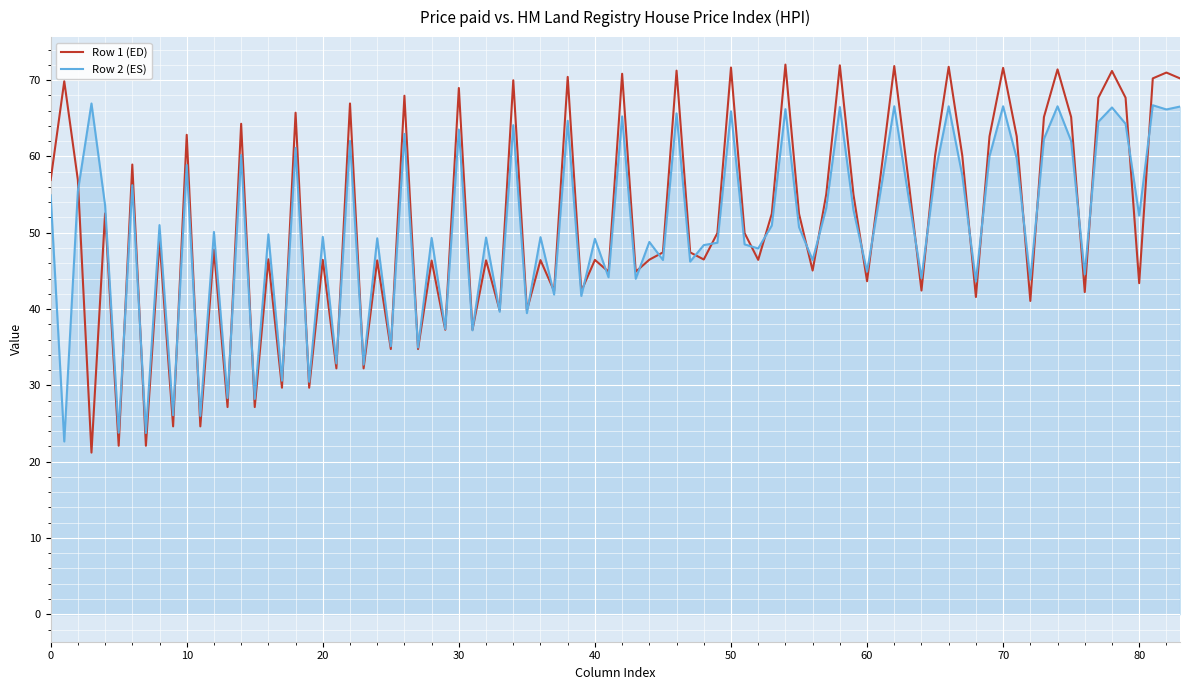

Which series has the largest range (max minus min)?

Row 1 (ED)